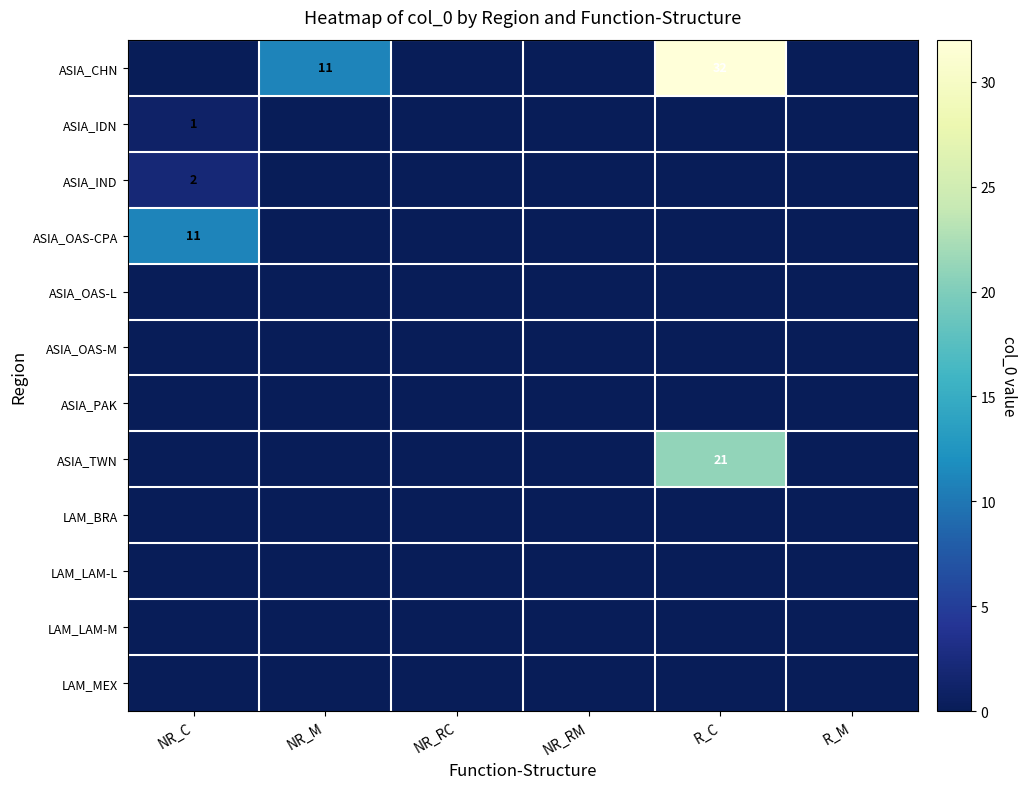

Is it true that ASIA_CHN equals 0 at NR_RC?

True